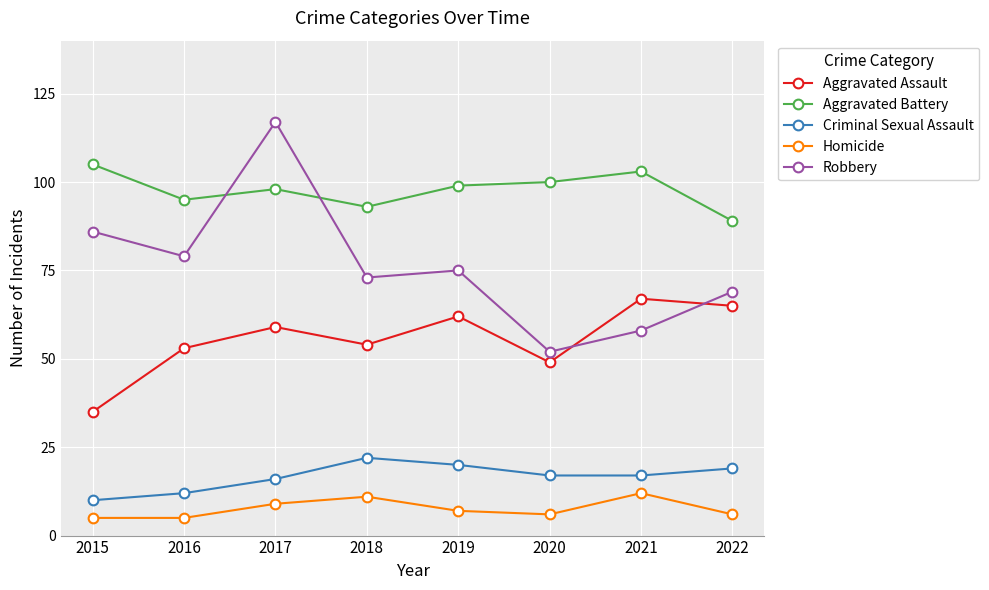

Does the chart have visible grid lines?

Yes